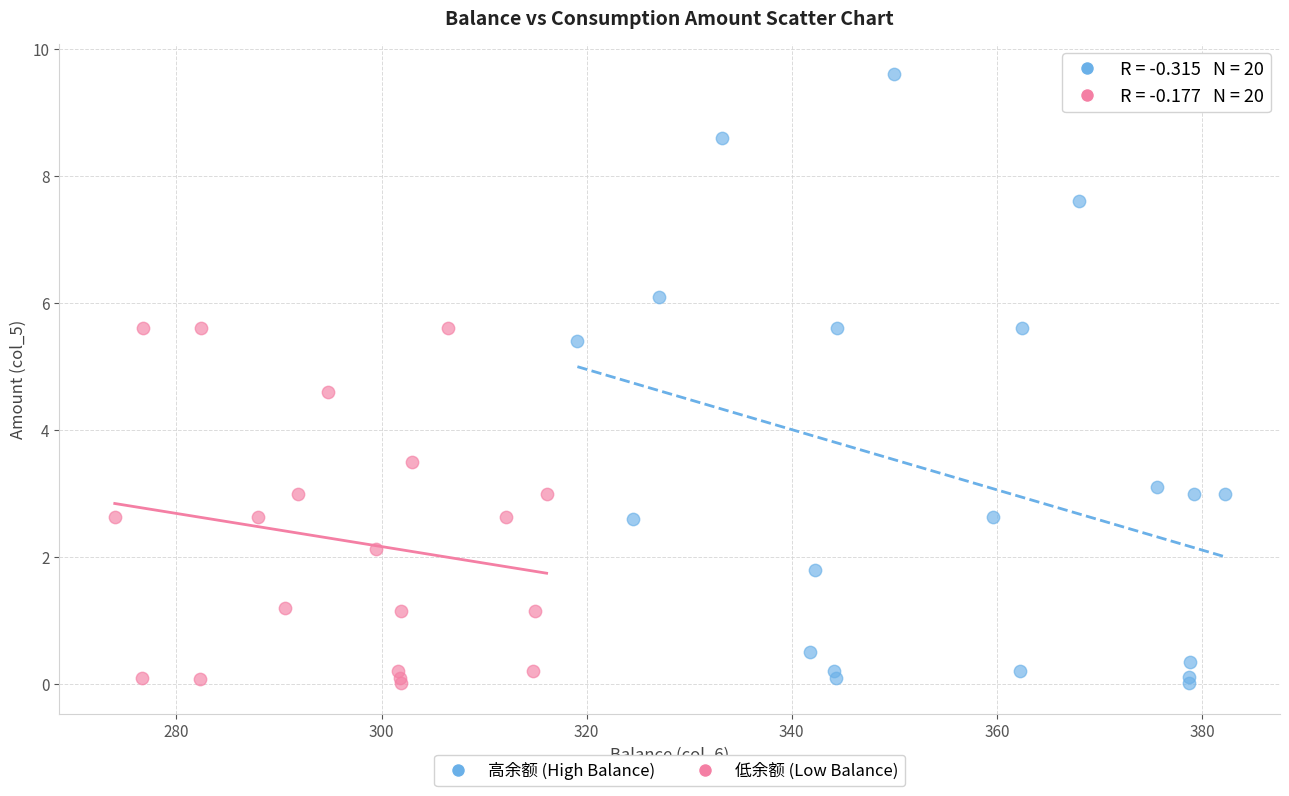

Which series has the widest spread of Y values?

高余额 (High Balance)